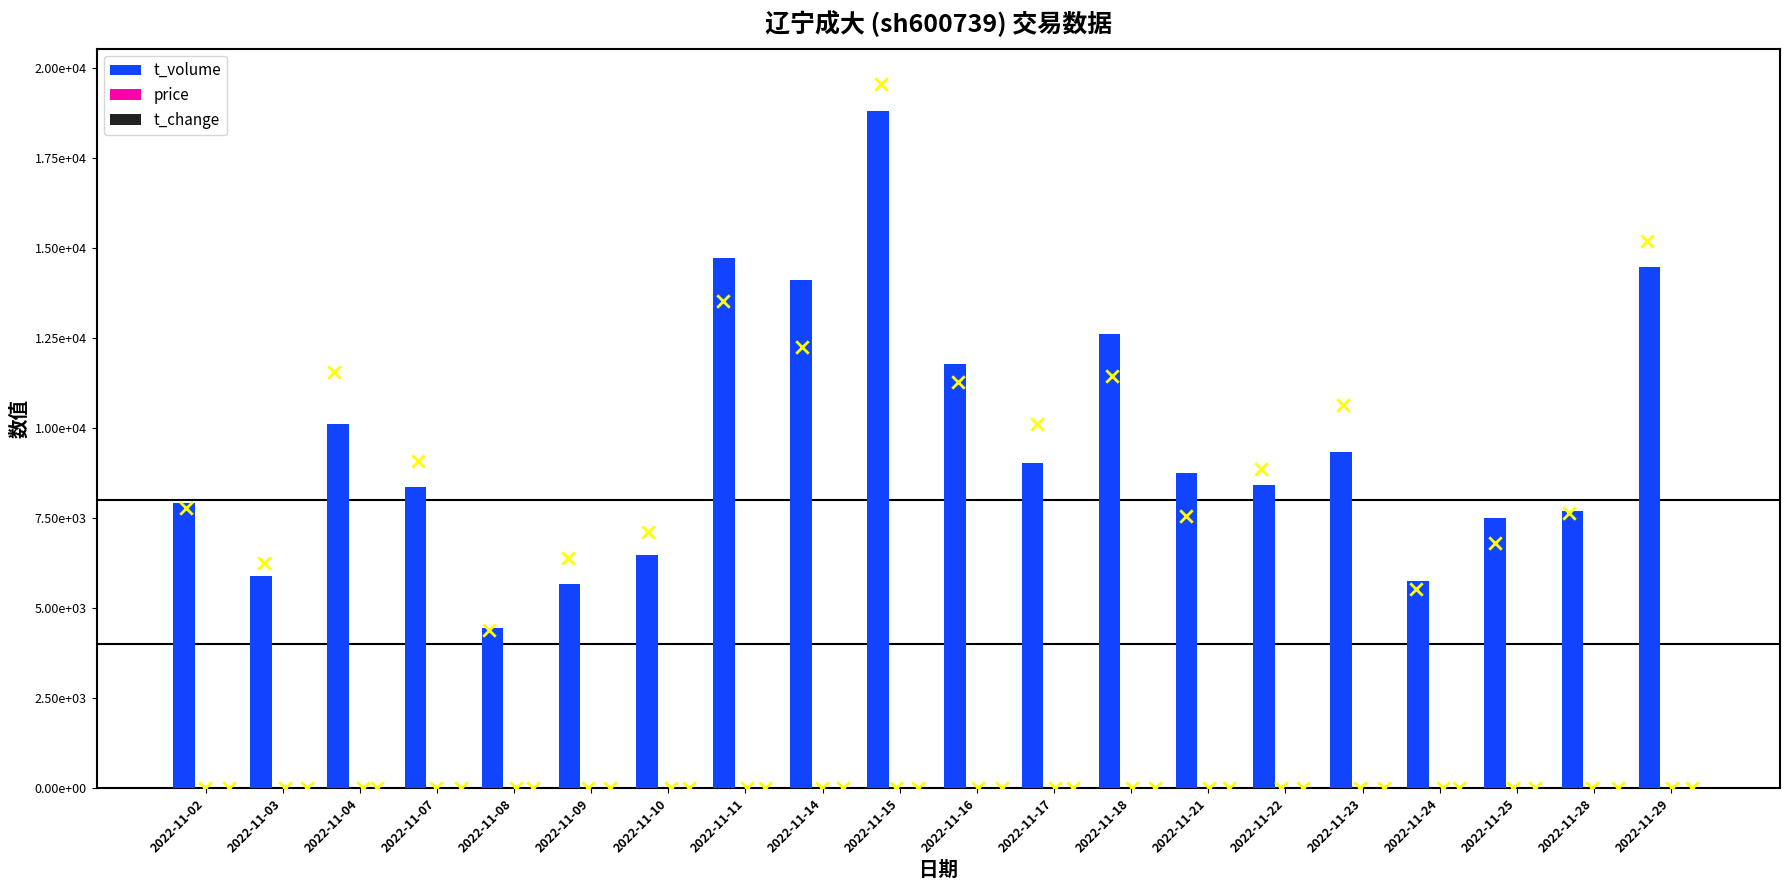

Which series contains the highest Y value?

t_volume